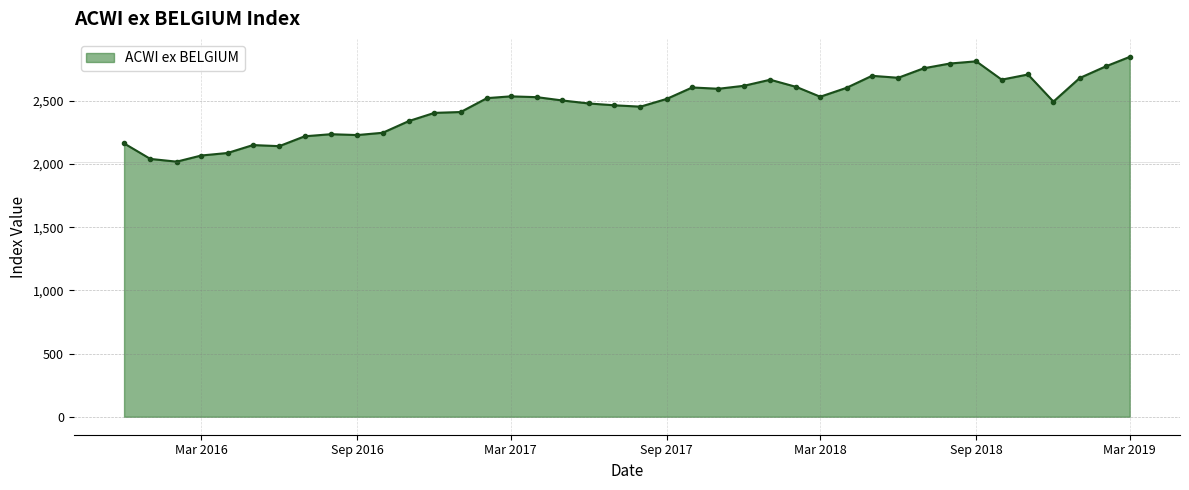

What is the sum of all values?

98903.8